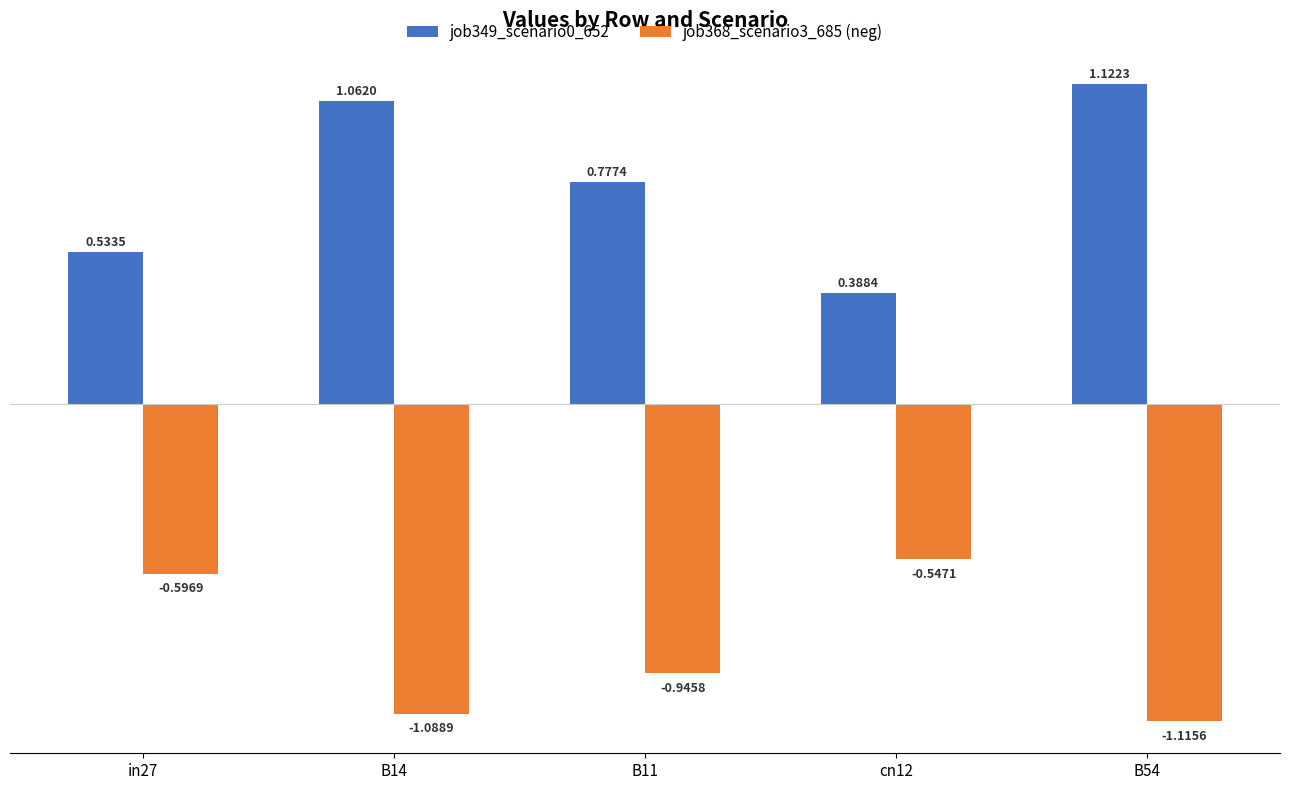

At which label is job368_scenario3_685 (neg) closest to 0?

cn12